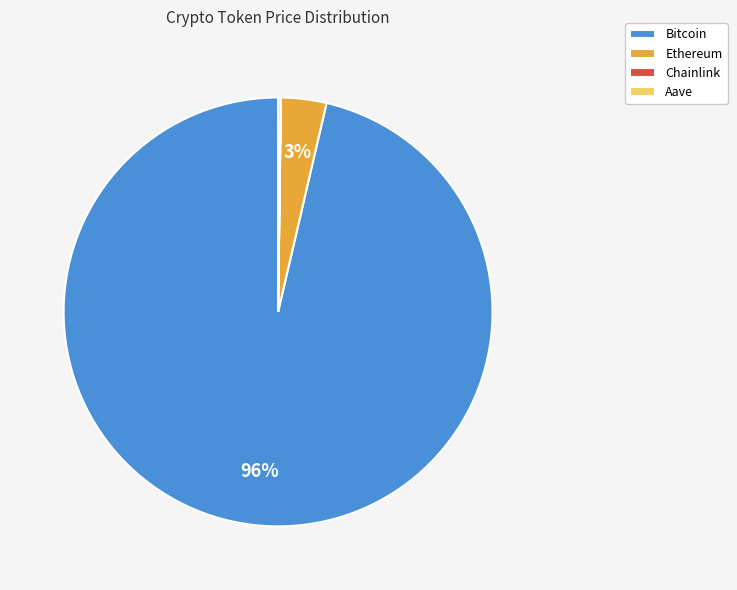

To the nearest percent, what is the average slice percentage?

25%